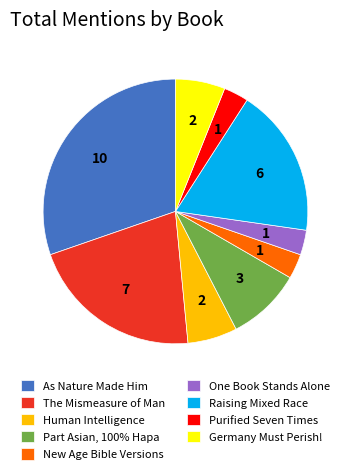

What is the largest slice in the pie chart?

As Nature Made Him